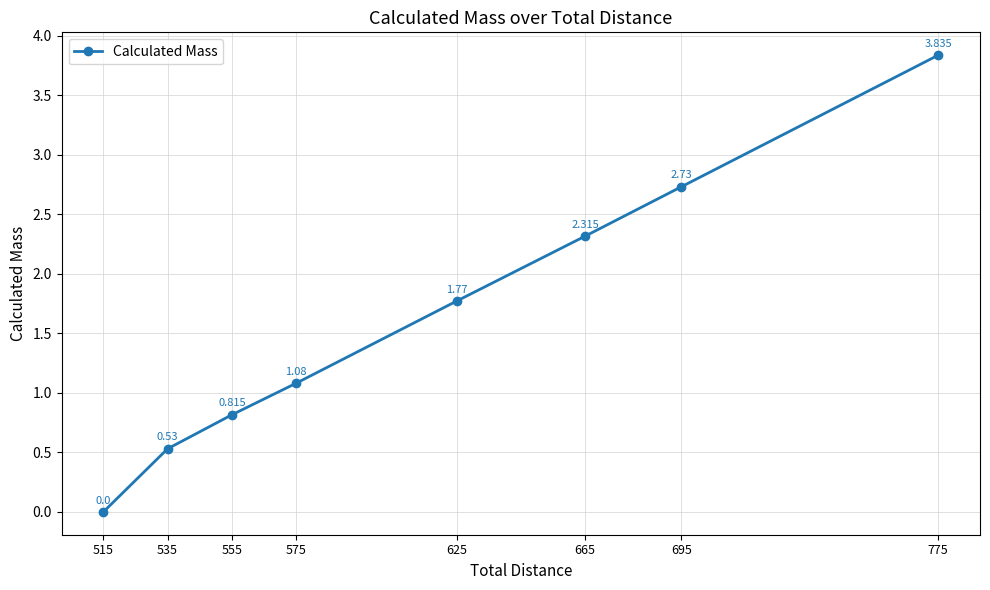

Rank the categories by value from lowest to highest.

515, 535, 555, 575, 625, 665, 695, 775